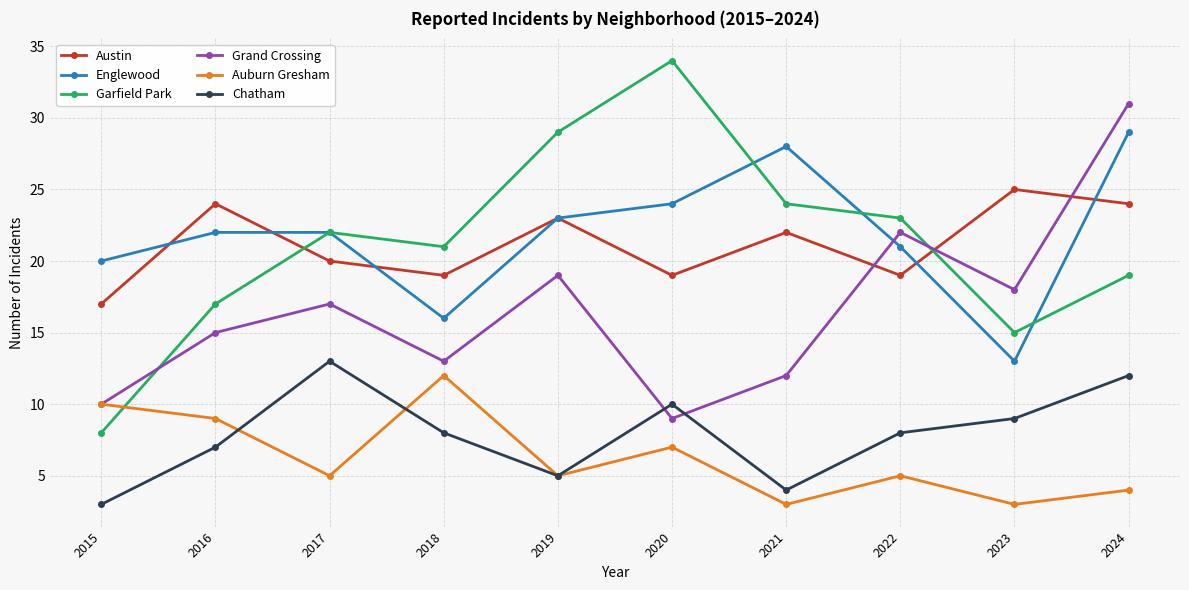

List the series in order of their peak value, lowest first.

Auburn Gresham, Chatham, Austin, Englewood, Grand Crossing, Garfield Park